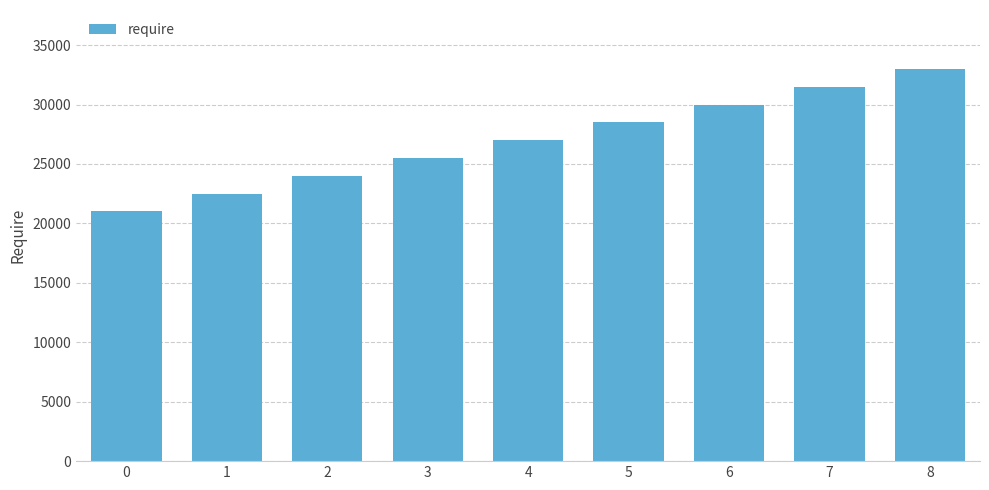

Reading left to right, what are all the values shown in this chart?

21000	22500	24000	25500	27000	28500	30000	31500	33000